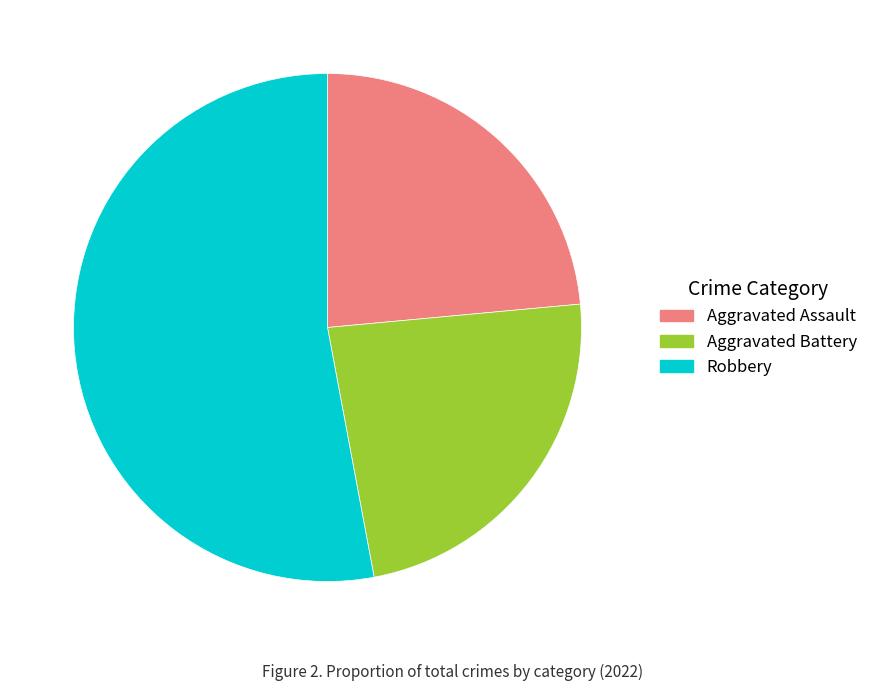

Is there any slice that represents more than half of the pie?

Yes